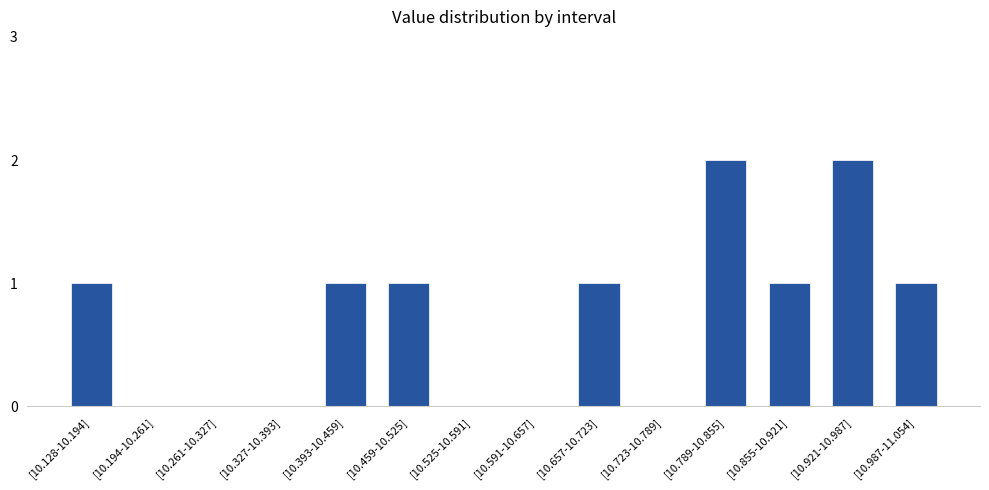

True or false: the data shows 0 at [10.194-10.261].

True